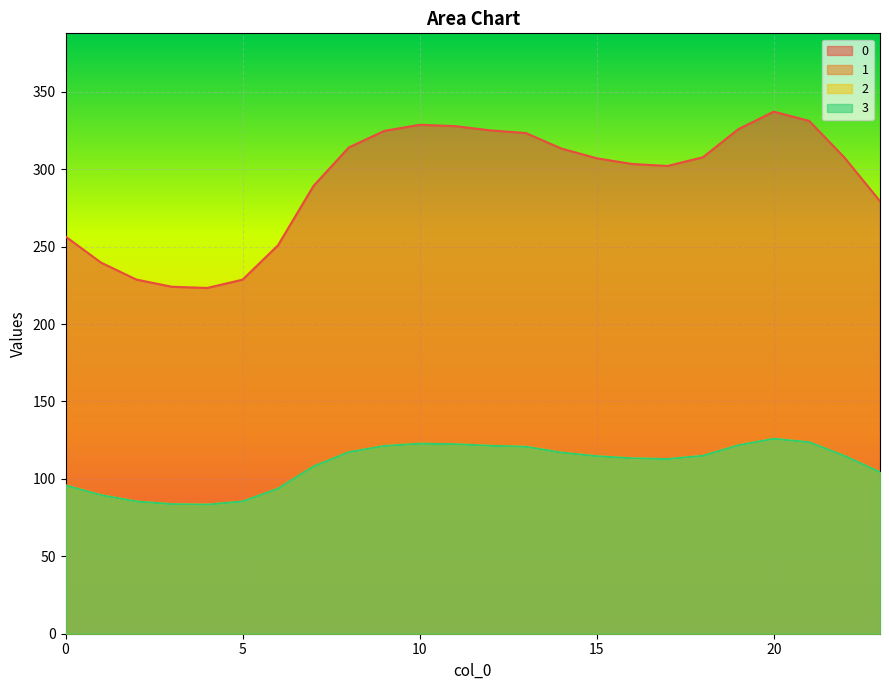

At which category is the sum across all series the highest?

20